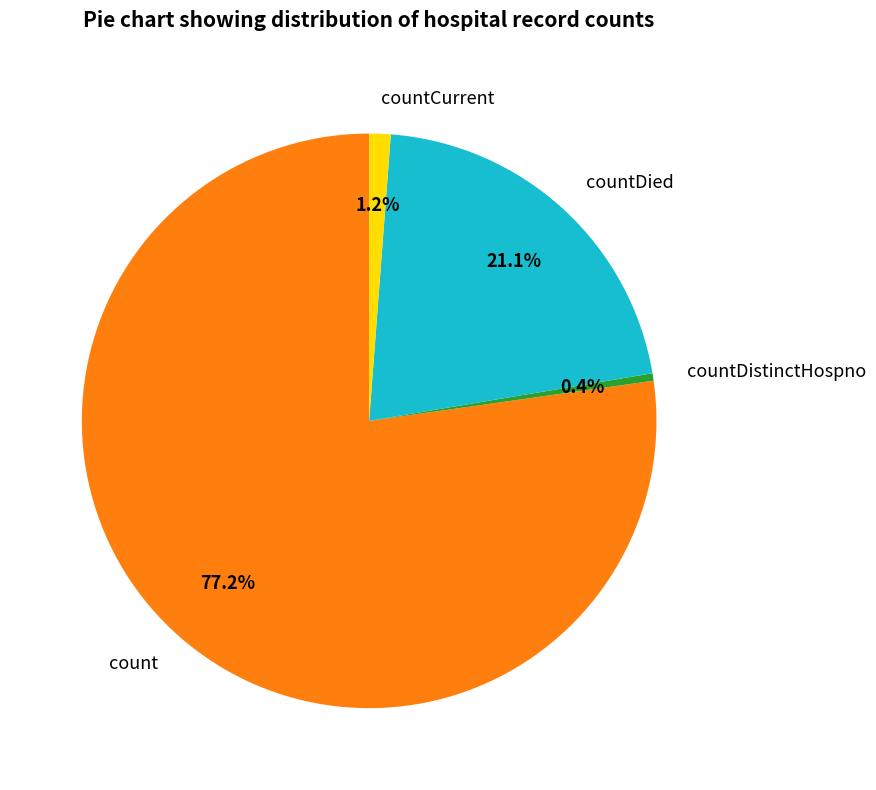

What is the smallest slice in the pie chart?

countDistinctHospno